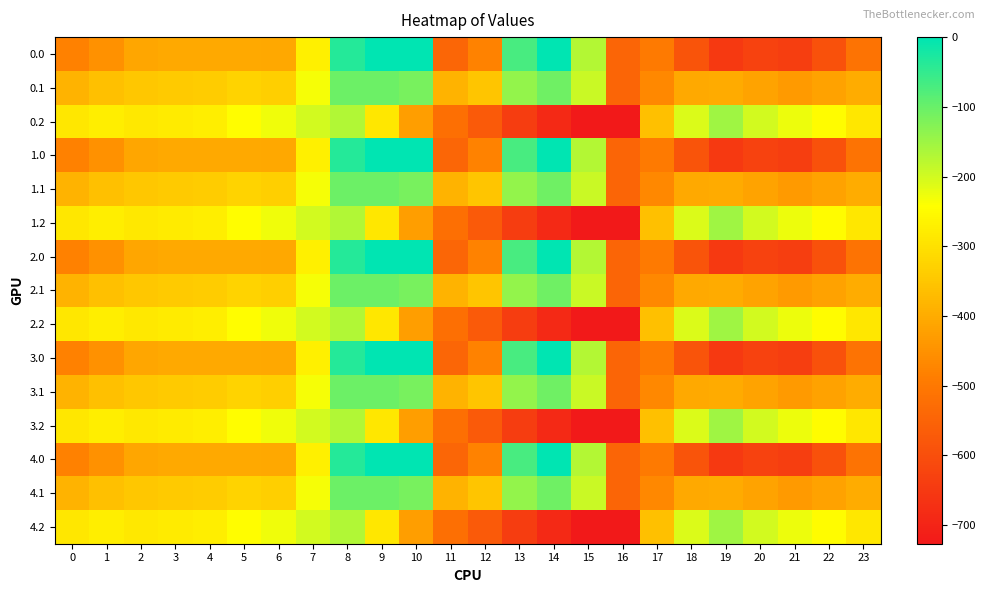

Reading right to left, list all the values displayed in this chart.

0.0: 23=-511.3	22=-592.3	21=-638.4	20=-629.9	19=-649.2	18=-586.7	17=-494.8	16=-545.4	15=-172.8	14=-0.3	13=-70.2	12=-477.2	11=-544.3	10=0.0	9=0.0	8=-35.0	7=-270.7	6=-408.0	5=-403.8	4=-404.9	3=-404.4	2=-410.3	1=-449.5	0=-482.0
0.1: 23=-399.4	22=-419.9	21=-432.4	20=-414.5	19=-400.2	18=-405.4	17=-466.6	16=-547.3	15=-190.4	14=-105.5	13=-141.2	12=-350.8	11=-384.7	10=-114.0	9=-104.8	8=-102.3	7=-234.9	6=-332.2	5=-325.7	4=-339.6	3=-342.7	2=-347.9	1=-361.1	0=-384.6
0.2: 23=-287.5	22=-247.4	21=-226.4	20=-199.2	19=-151.0	18=-210.0	17=-362.4	16=-726.6	15=-725.8	14=-687.4	13=-640.4	12=-571.2	11=-520.6	10=-423.5	9=-288.5	8=-169.5	7=-199.0	6=-228.8	5=-245.0	4=-274.4	3=-281.0	2=-285.5	1=-272.7	0=-287.1
1.0: 23=-511.3	22=-592.3	21=-638.4	20=-629.9	19=-649.2	18=-586.7	17=-494.8	16=-545.4	15=-172.8	14=-0.3	13=-70.2	12=-477.2	11=-544.3	10=0.0	9=0.0	8=-35.0	7=-270.7	6=-408.0	5=-403.8	4=-404.9	3=-404.4	2=-410.3	1=-449.5	0=-482.0
1.1: 23=-399.4	22=-419.9	21=-432.4	20=-414.5	19=-400.2	18=-405.4	17=-466.6	16=-547.3	15=-190.4	14=-105.5	13=-141.2	12=-350.8	11=-384.7	10=-114.0	9=-104.8	8=-102.3	7=-234.9	6=-332.2	5=-325.7	4=-339.6	3=-342.7	2=-347.9	1=-361.1	0=-384.6
1.2: 23=-287.5	22=-247.4	21=-226.4	20=-199.2	19=-151.0	18=-210.0	17=-362.4	16=-726.6	15=-725.8	14=-687.4	13=-640.4	12=-571.2	11=-520.6	10=-423.5	9=-288.5	8=-169.5	7=-199.0	6=-228.8	5=-245.0	4=-274.4	3=-281.0	2=-285.5	1=-272.7	0=-287.1
2.0: 23=-511.3	22=-592.3	21=-638.4	20=-629.9	19=-649.2	18=-586.7	17=-494.8	16=-545.4	15=-172.8	14=-0.3	13=-70.2	12=-477.2	11=-544.3	10=0.0	9=0.0	8=-35.0	7=-270.7	6=-408.0	5=-403.8	4=-404.9	3=-404.4	2=-410.3	1=-449.5	0=-482.0
2.1: 23=-399.4	22=-419.9	21=-432.4	20=-414.5	19=-400.2	18=-405.4	17=-466.6	16=-547.3	15=-190.4	14=-105.5	13=-141.2	12=-350.8	11=-384.7	10=-114.0	9=-104.8	8=-102.3	7=-234.9	6=-332.2	5=-325.7	4=-339.6	3=-342.7	2=-347.9	1=-361.1	0=-384.6
2.2: 23=-287.5	22=-247.4	21=-226.4	20=-199.2	19=-151.0	18=-210.0	17=-362.4	16=-726.6	15=-725.8	14=-687.4	13=-640.4	12=-571.2	11=-520.6	10=-423.5	9=-288.5	8=-169.5	7=-199.0	6=-228.8	5=-245.0	4=-274.4	3=-281.0	2=-285.5	1=-272.7	0=-287.1
3.0: 23=-511.3	22=-592.3	21=-638.4	20=-629.9	19=-649.2	18=-586.7	17=-494.8	16=-545.4	15=-172.8	14=-0.3	13=-70.2	12=-477.2	11=-544.3	10=0.0	9=0.0	8=-35.0	7=-270.7	6=-408.0	5=-403.8	4=-404.9	3=-404.4	2=-410.3	1=-449.5	0=-482.0
3.1: 23=-399.4	22=-419.9	21=-432.4	20=-414.5	19=-400.2	18=-405.4	17=-466.6	16=-547.3	15=-190.4	14=-105.5	13=-141.2	12=-350.8	11=-384.7	10=-114.0	9=-104.8	8=-102.3	7=-234.9	6=-332.2	5=-325.7	4=-339.6	3=-342.7	2=-347.9	1=-361.1	0=-384.6
3.2: 23=-287.5	22=-247.4	21=-226.4	20=-199.2	19=-151.0	18=-210.0	17=-362.4	16=-726.6	15=-725.8	14=-687.4	13=-640.4	12=-571.2	11=-520.6	10=-423.5	9=-288.5	8=-169.5	7=-199.0	6=-228.8	5=-245.0	4=-274.4	3=-281.0	2=-285.5	1=-272.7	0=-287.1
4.0: 23=-511.3	22=-592.3	21=-638.4	20=-629.9	19=-649.2	18=-586.7	17=-494.8	16=-545.4	15=-172.8	14=-0.3	13=-70.2	12=-477.2	11=-544.3	10=0.0	9=0.0	8=-35.0	7=-270.7	6=-408.0	5=-403.8	4=-404.9	3=-404.4	2=-410.3	1=-449.5	0=-482.0
4.1: 23=-399.4	22=-419.9	21=-432.4	20=-414.5	19=-400.2	18=-405.4	17=-466.6	16=-547.3	15=-190.4	14=-105.5	13=-141.2	12=-350.8	11=-384.7	10=-114.0	9=-104.8	8=-102.3	7=-234.9	6=-332.2	5=-325.7	4=-339.6	3=-342.7	2=-347.9	1=-361.1	0=-384.6
4.2: 23=-287.5	22=-247.4	21=-226.4	20=-199.2	19=-151.0	18=-210.0	17=-362.4	16=-726.6	15=-725.8	14=-687.4	13=-640.4	12=-571.2	11=-520.6	10=-423.5	9=-288.5	8=-169.5	7=-199.0	6=-228.8	5=-245.0	4=-274.4	3=-281.0	2=-285.5	1=-272.7	0=-287.1